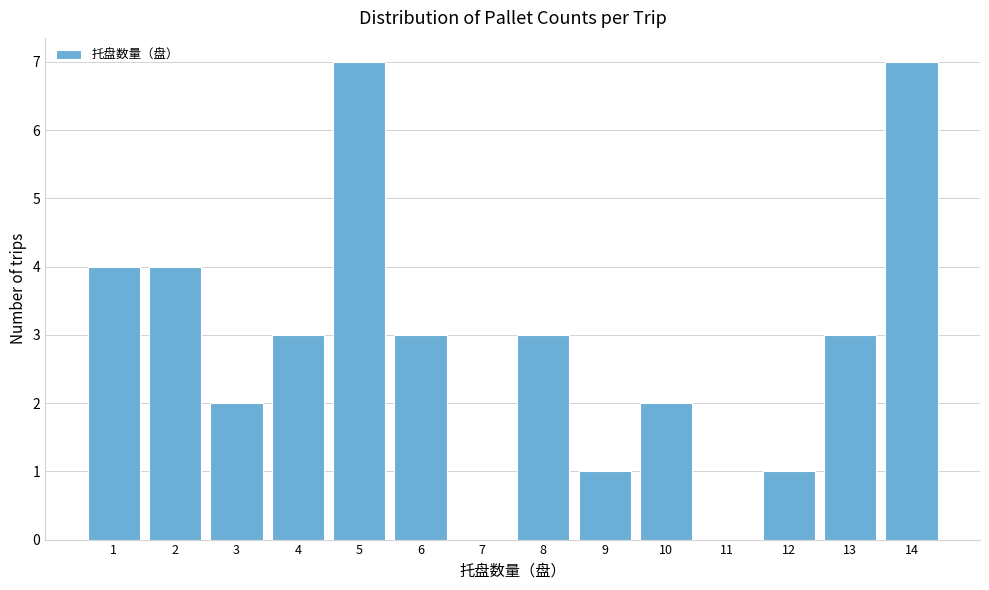

Reading right to left, what are all the values shown in this chart?

14=7	13=3	12=1	11=0	10=2	9=1	8=3	7=0	6=3	5=7	4=3	3=2	2=4	1=4